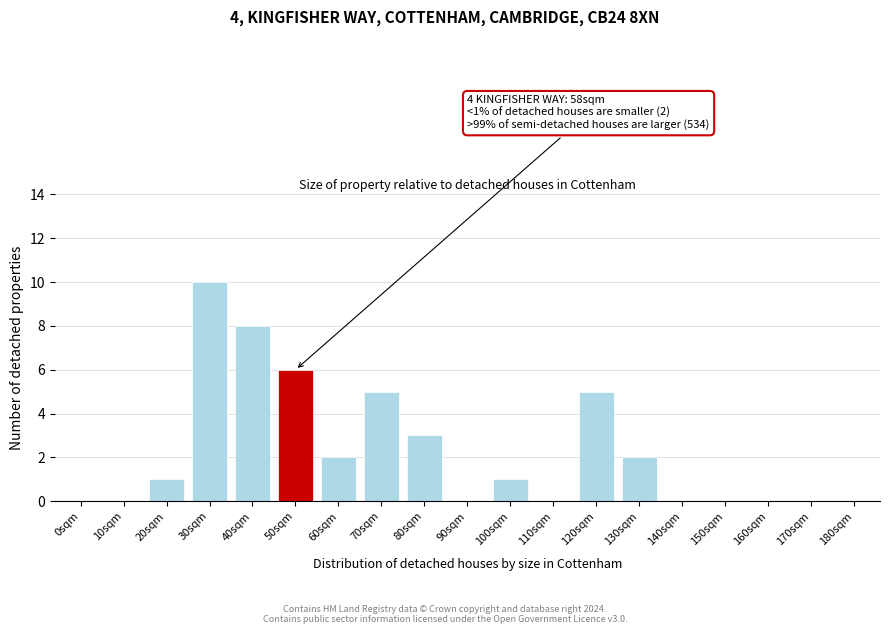

Reading left to right, list all the values displayed in this chart.

0sqm=0	10sqm=0	20sqm=1	30sqm=10	40sqm=8	50sqm=6	60sqm=2	70sqm=5	80sqm=3	90sqm=0	100sqm=1	110sqm=0	120sqm=5	130sqm=2	140sqm=0	150sqm=0	160sqm=0	170sqm=0	180sqm=0